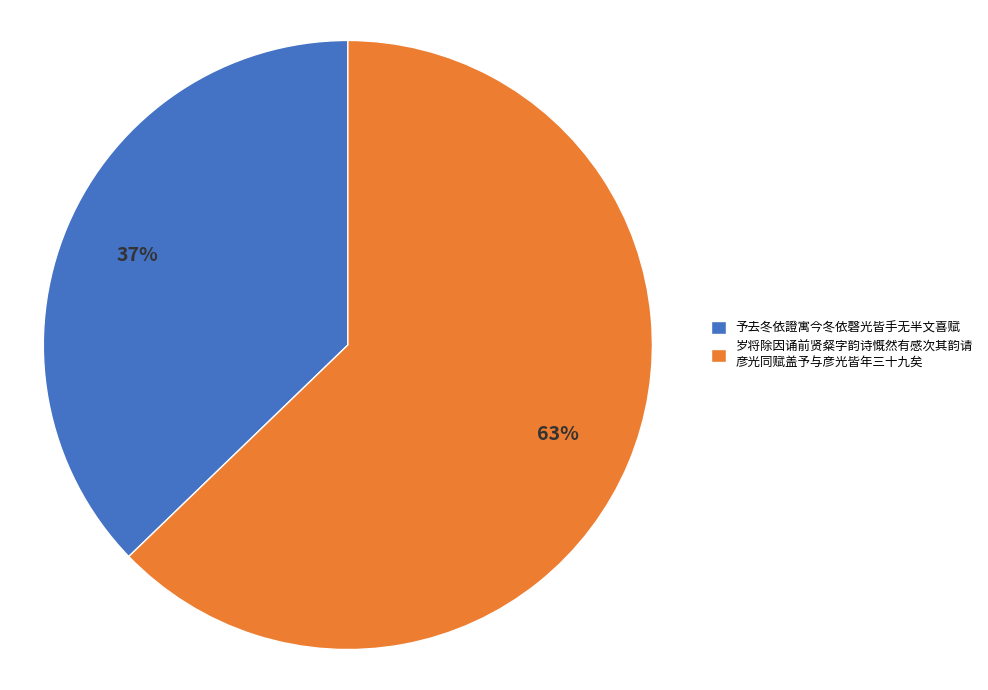

To the nearest percent, what portion does 予去冬依證寓今冬依磬光皆手无半文喜赋 represent?

37%